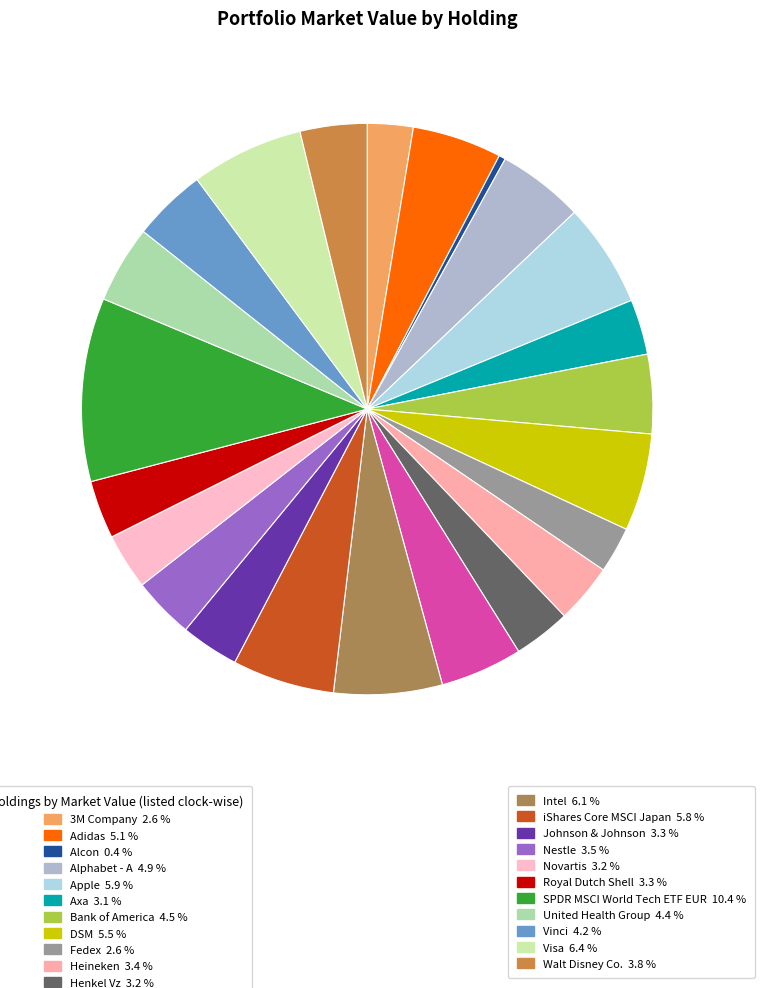

Rank the categories by value from lowest to highest.

Alcon, 3M Company, Fedex, Axa, Novartis, Henkel Vz, Johnson & Johnson, Royal Dutch Shell, Heineken, Nestle, Walt Disney Co., Vinci, United Health Group, Bank of America, Home Depot, Alphabet - A, Adidas, DSM, iShares Core MSCI Japan, Apple, Intel, Visa, SPDR MSCI World Tech ETF EUR